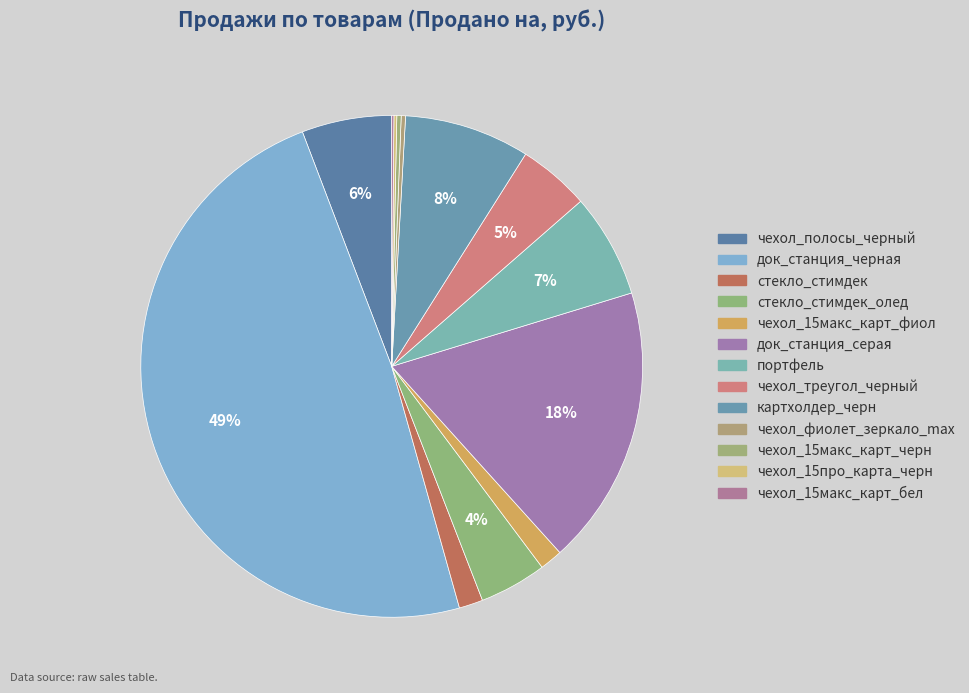

To the nearest percent, what is the difference between the largest and smallest slice percentages?

48%